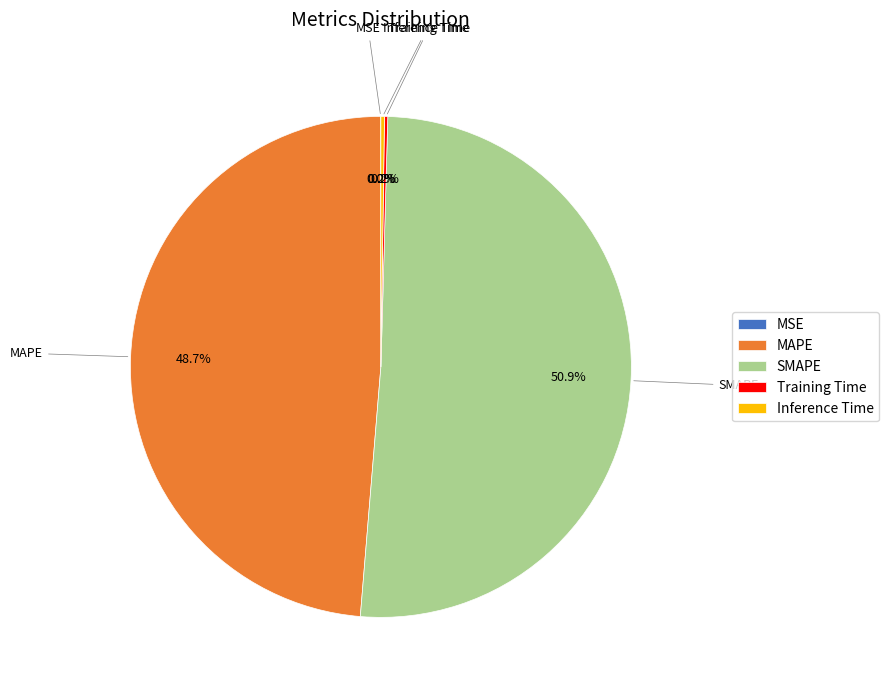

To the nearest percent, what portion does SMAPE represent?

51%